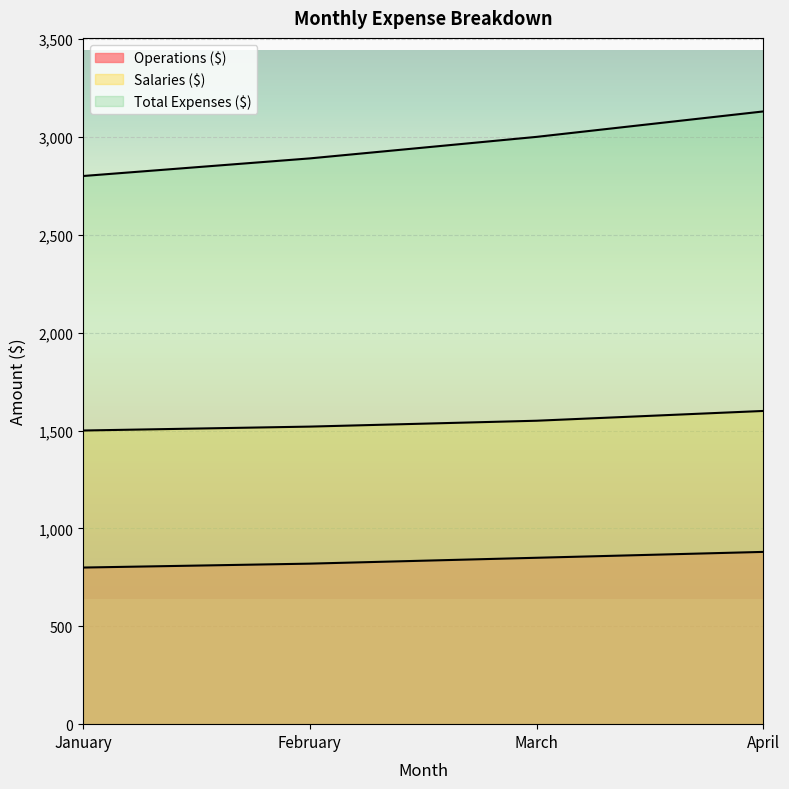

How many data points does each series have?

4